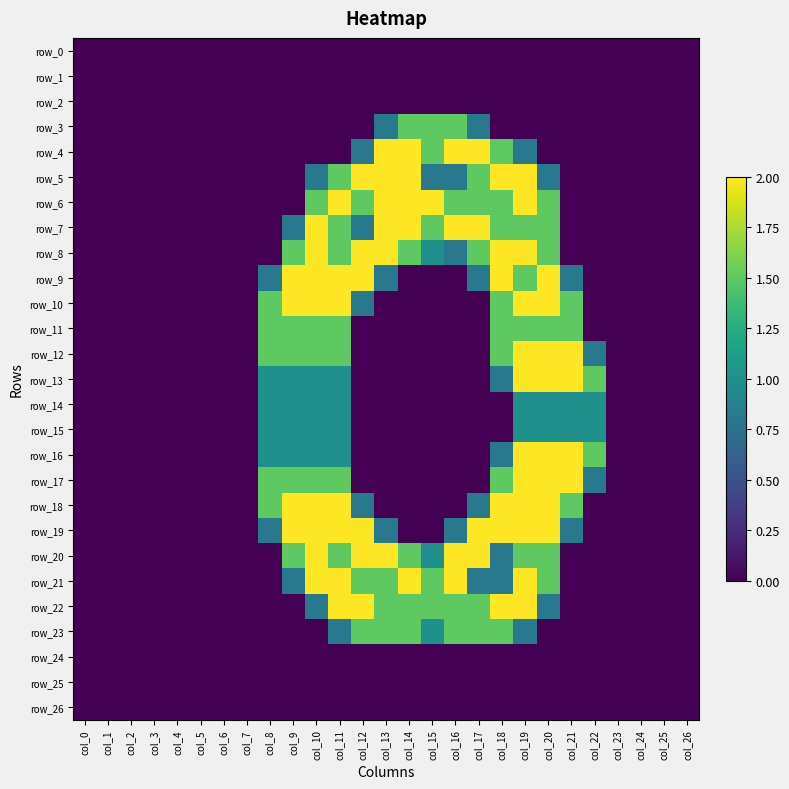

Which series has the largest total across all categories?

row_8